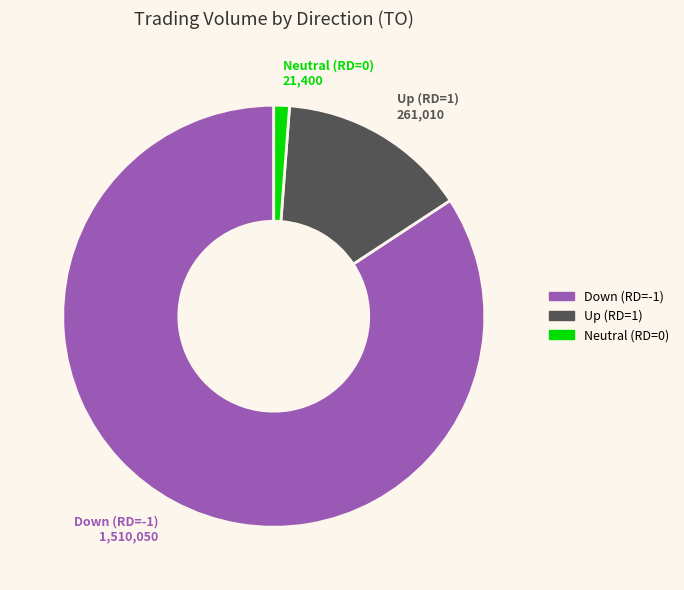

What is the largest slice in the pie chart?

Down (RD=-1)